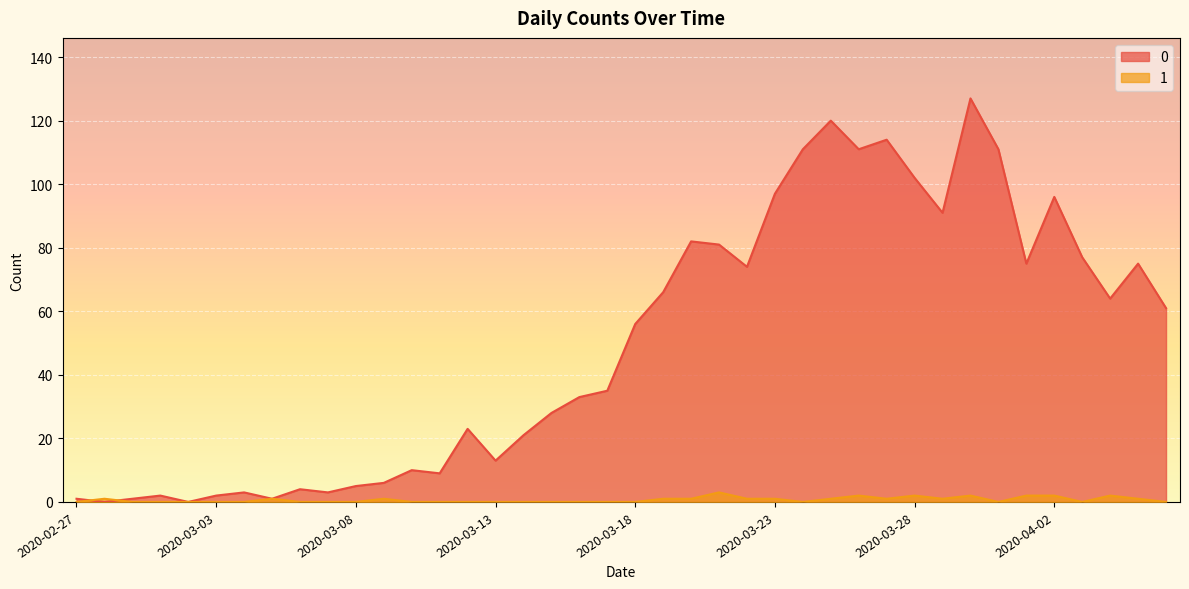

True or false: 1 and 0 cross at least once.

True